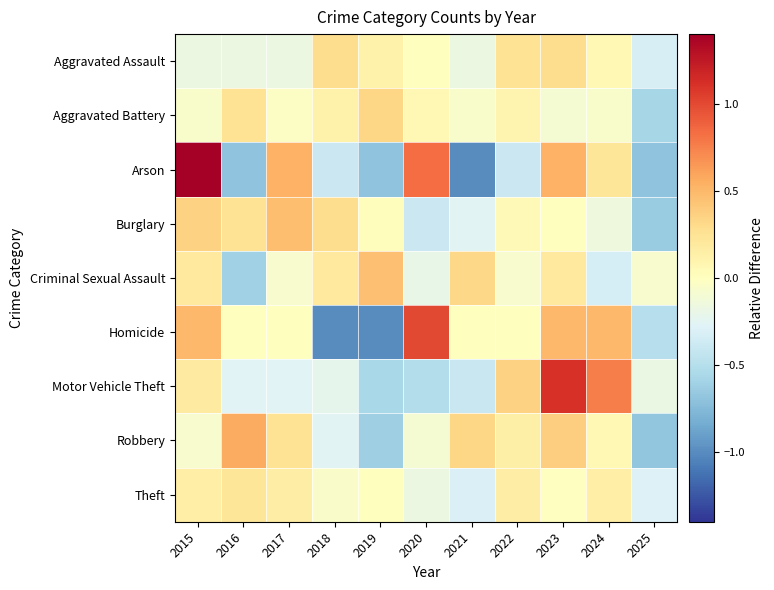

How many series are shown in this chart?

9